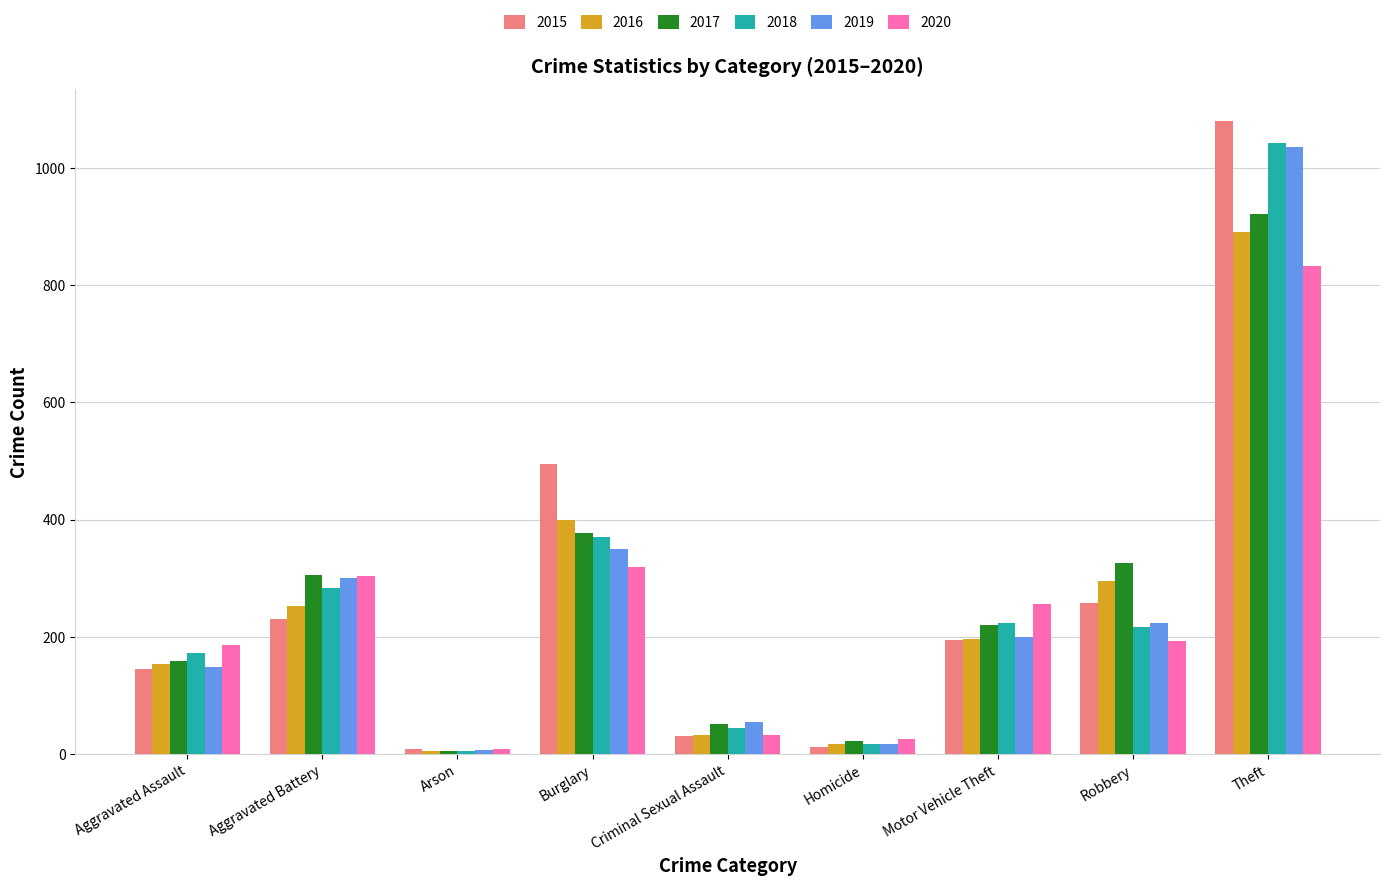

Which category has the highest value across all series?

Theft